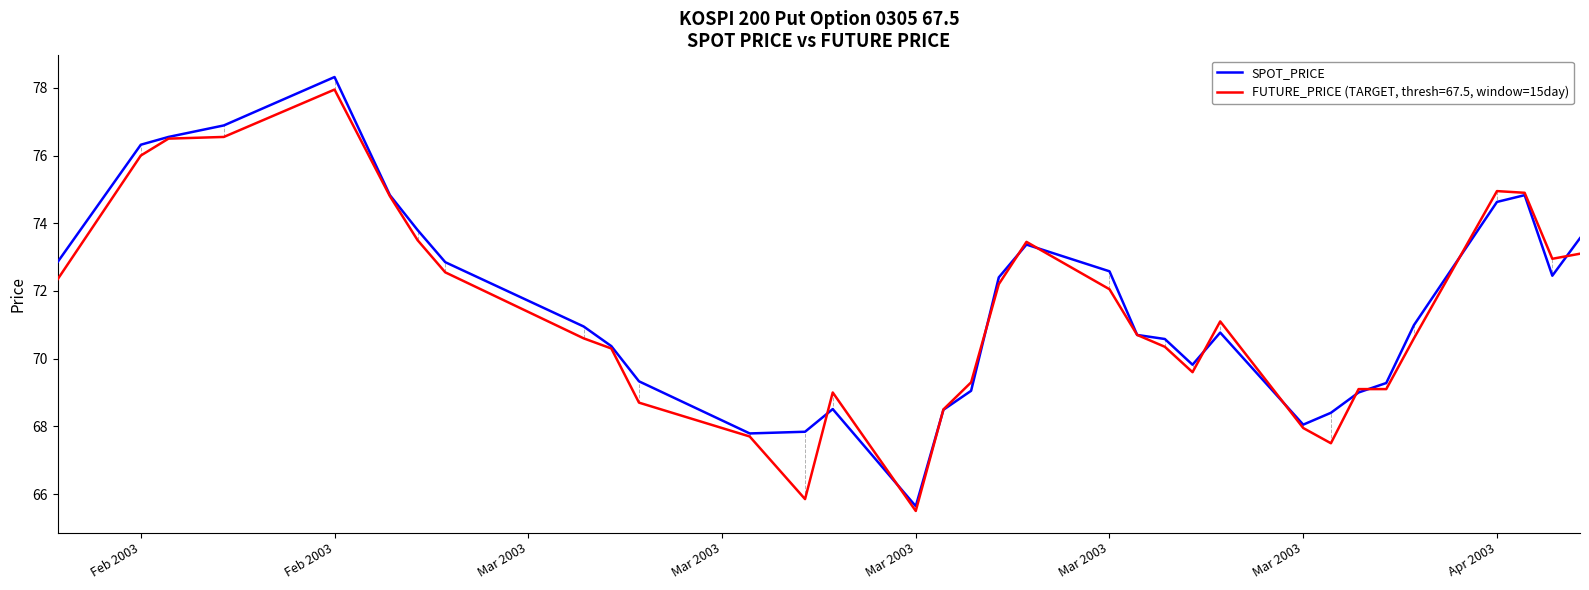

Is this an area chart (filled region under the line)?

No